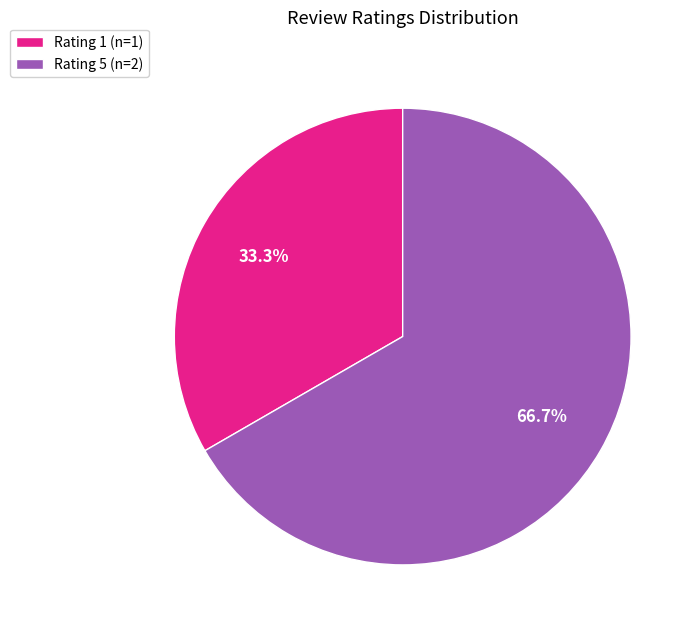

Rank the categories by value from highest to lowest.

Rating 5 (n=2), Rating 1 (n=1)